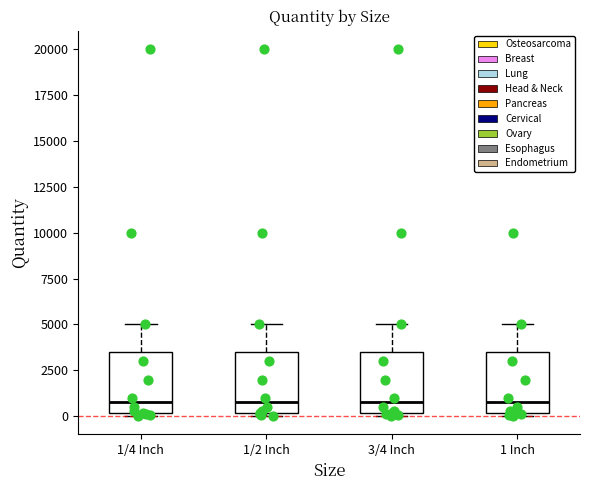

Where is the lower edge of the box for 1 Inch on the y-axis? The values are not printed on the chart, so give them approximately, as read against the axis.

0